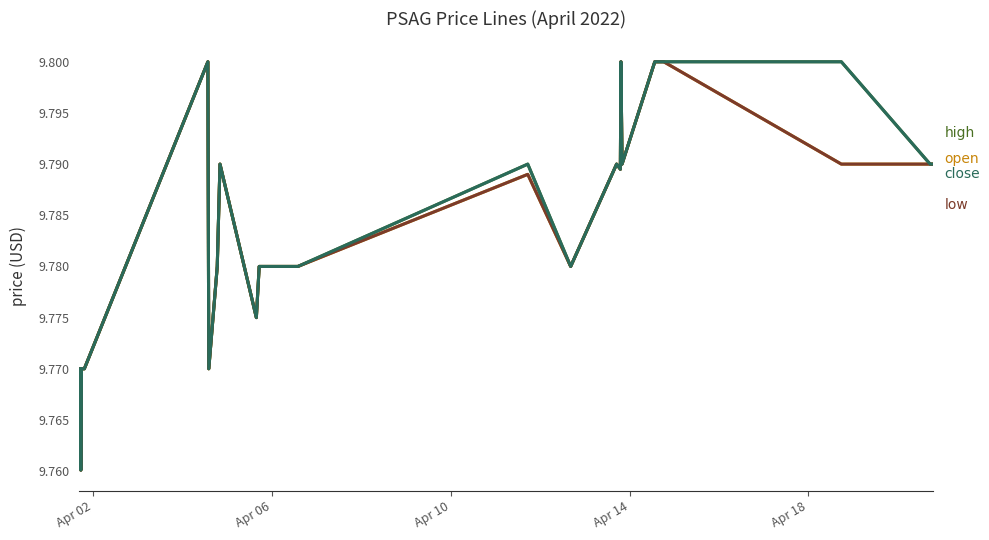

Does the chart display data point markers on the line(s)?

No